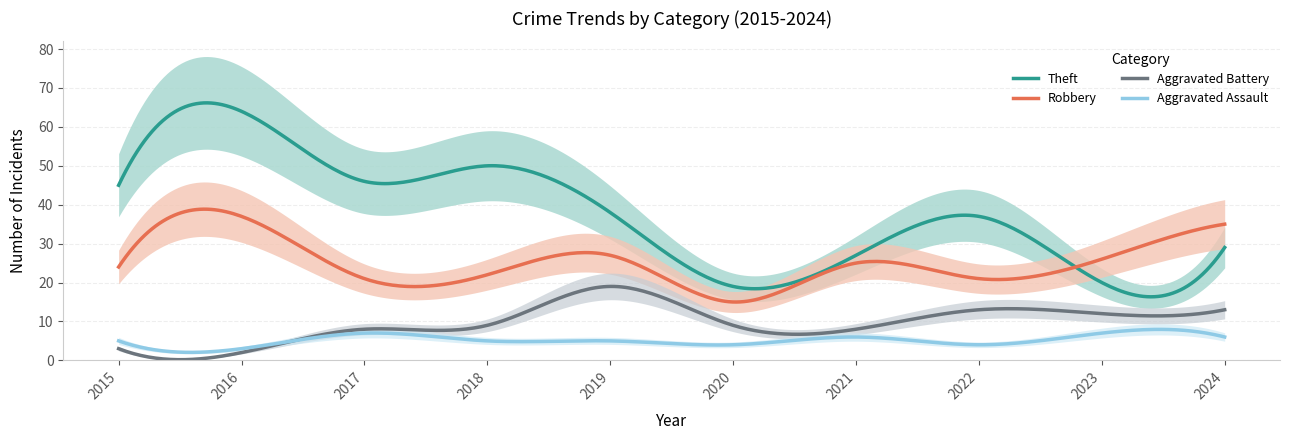

Reading right to left, list all the values displayed in this chart.

Theft: 2024=29	2023=20	2022=37	2021=27	2020=19	2019=38	2018=50	2017=46	2016=64	2015=45
Robbery: 2024=35	2023=26	2022=21	2021=25	2020=15	2019=27	2018=22	2017=21	2016=37	2015=24
Aggravated Battery: 2024=13	2023=12	2022=13	2021=8	2020=9	2019=19	2018=9	2017=8	2016=2	2015=3
Aggravated Assault: 2024=6	2023=7	2022=4	2021=6	2020=4	2019=5	2018=5	2017=7	2016=3	2015=5